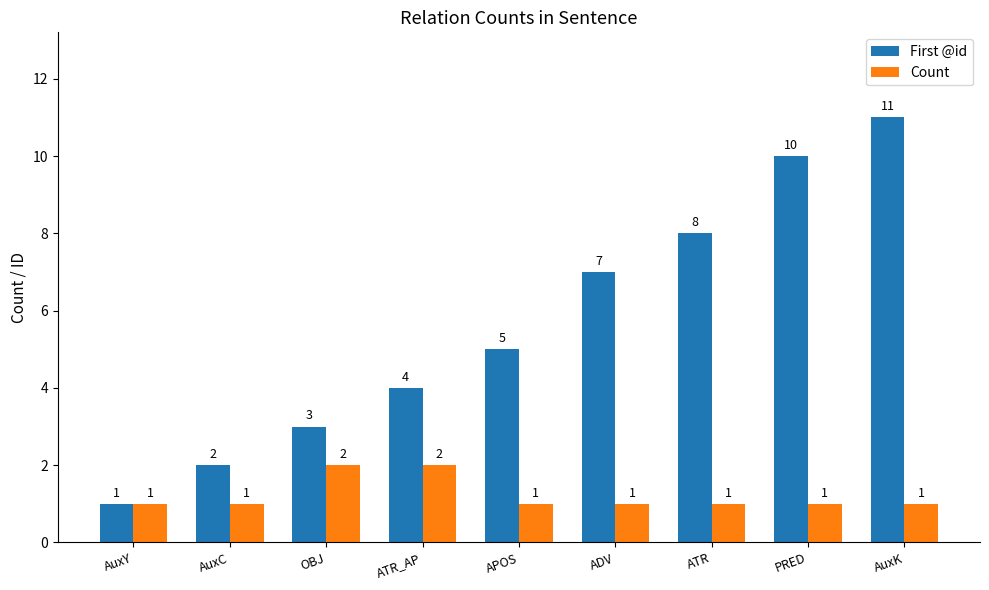

What is the average value of the First @id series?

6